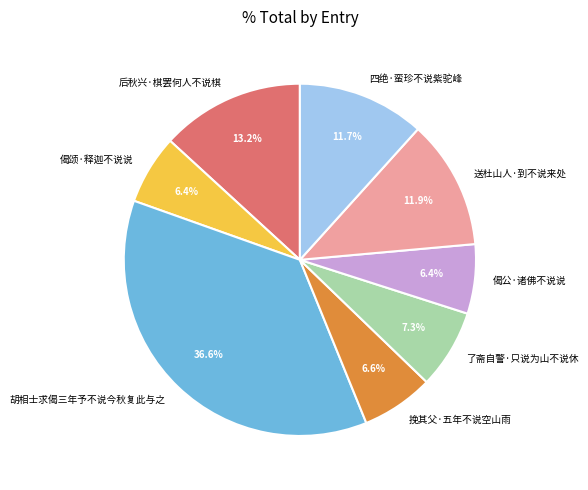

Approximately how many times larger is the value at 胡相士求偈三年予不说今秋复此与之 compared to 偈颂·释迦不说说?

5.7